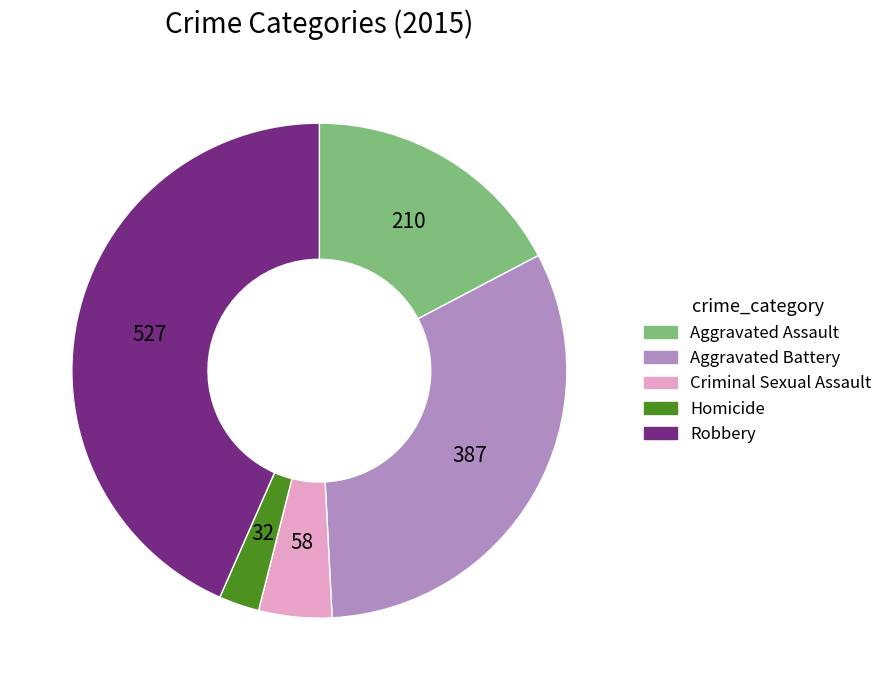

Do Aggravated Assault and Aggravated Battery together represent more than half of the pie?

No